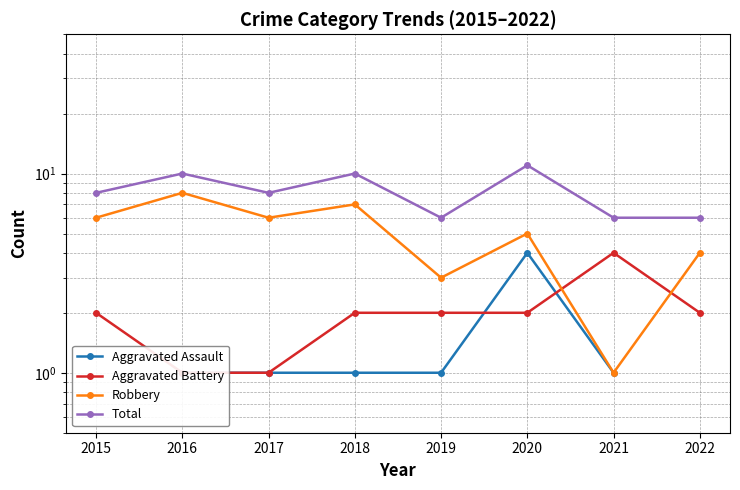

Which series has the largest total across all categories?

Total